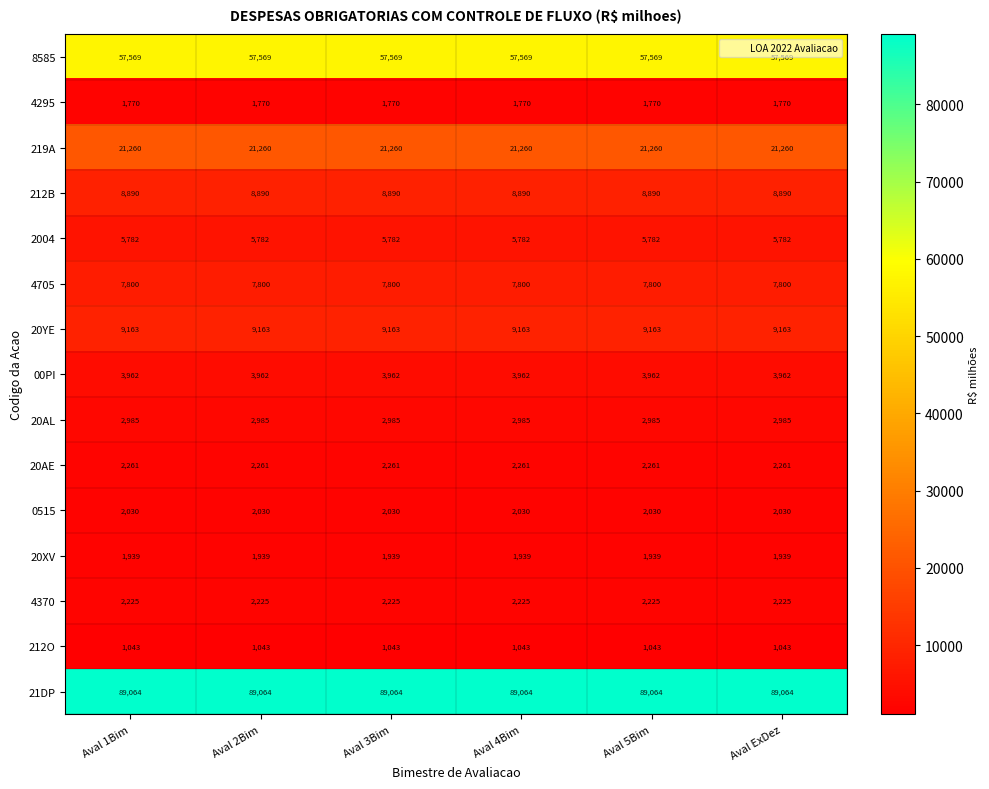

What is the spread (max minus min) of values at Aval 5Bim?

88021